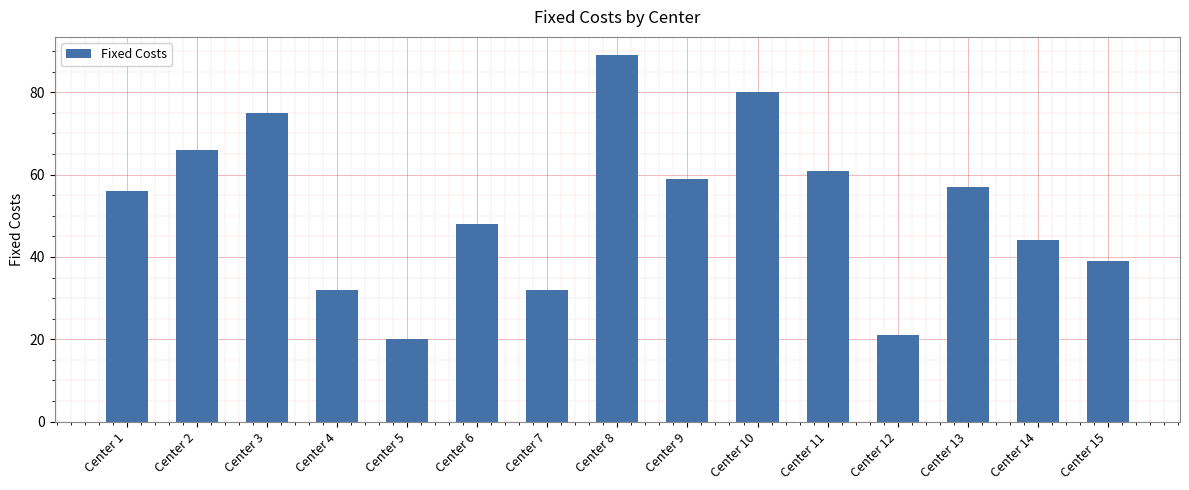

Does the chart contain any negative values?

No